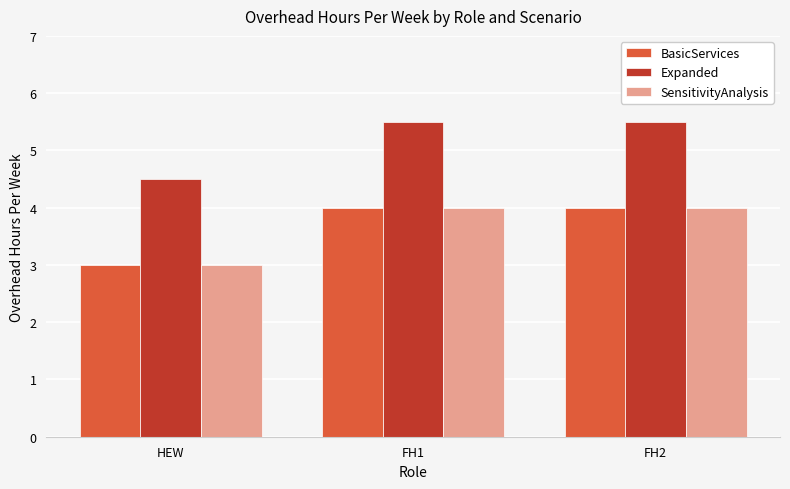

What is the total value across all series at HEW?

10.5